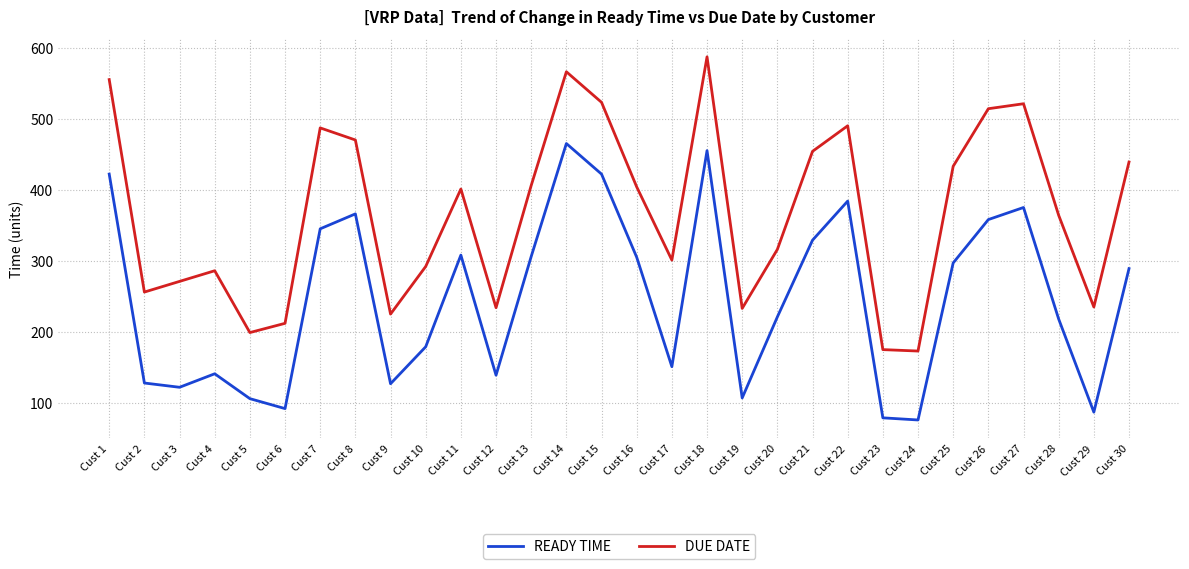

Rank the series at Cust 20 from highest to lowest value.

DUE DATE, READY TIME